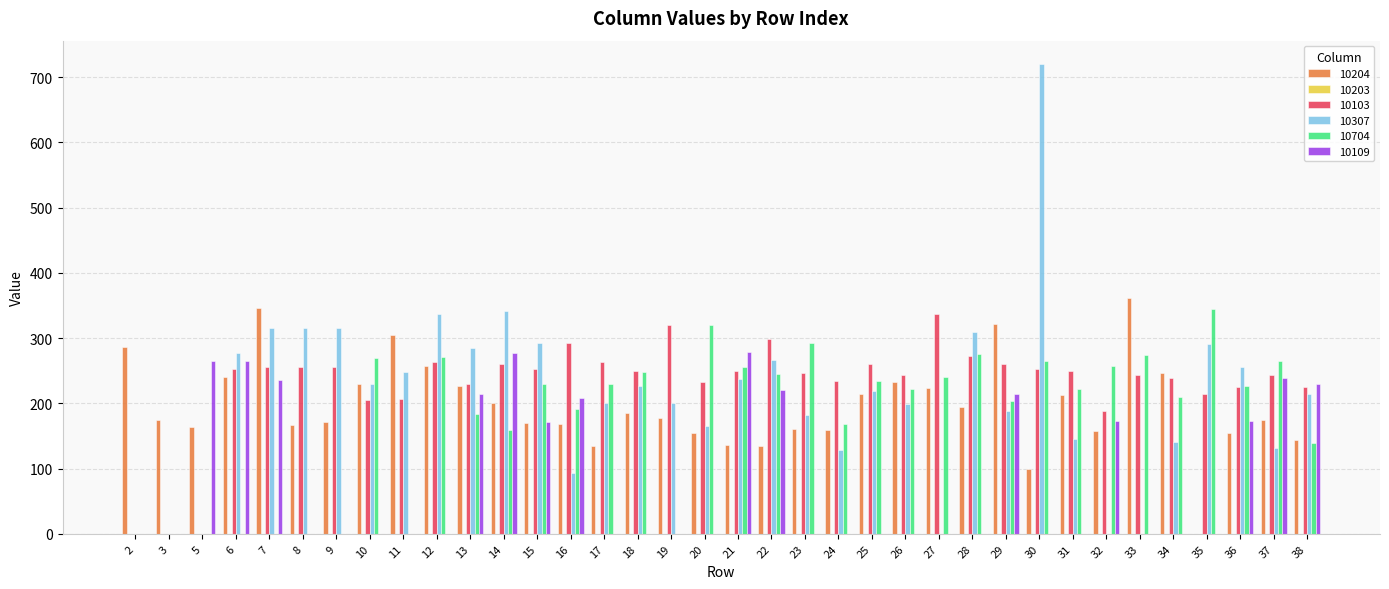

Count the number of categories in the chart.

36